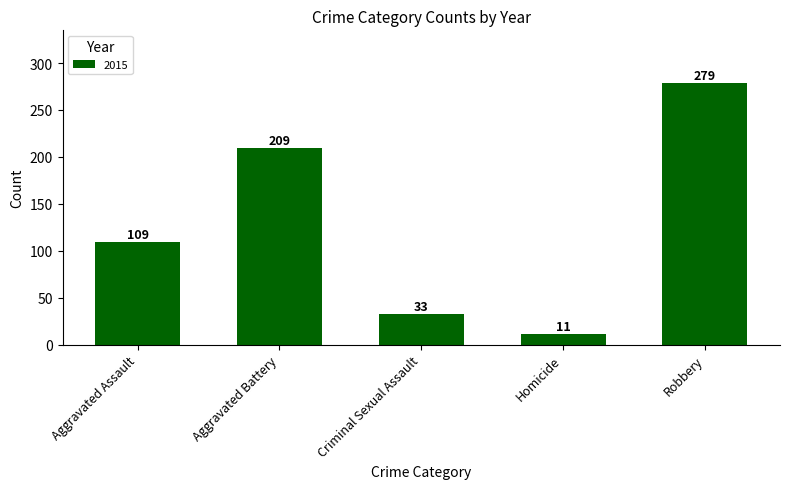

How many data points are less than 109?

2